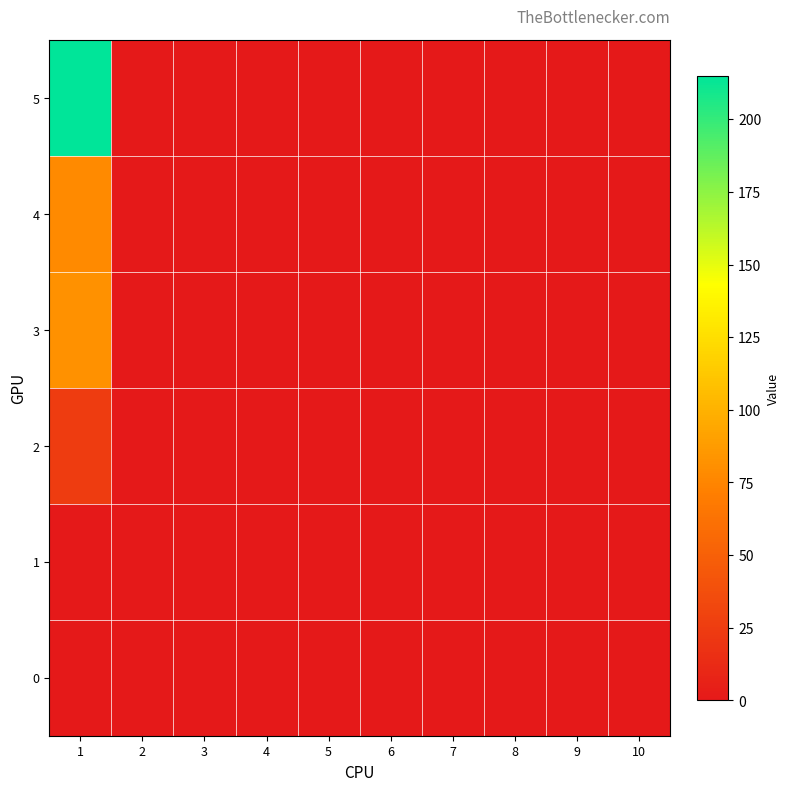

Reading left to right, transcribe all the data shown in this chart.

0: 1=0	2=0	3=0	4=0	5=0	6=0	7=0	8=0	9=0	10=0
1: 1=0	2=0	3=0	4=0	5=0	6=0	7=0	8=0	9=0	10=0
2: 1=25	2=0	3=0	4=0	5=0	6=0	7=0	8=0	9=0	10=0
3: 1=82	2=0	3=0	4=0	5=0	6=0	7=0	8=0	9=0	10=0
4: 1=78	2=0	3=0	4=0	5=0	6=0	7=0	8=0	9=0	10=0
5: 1=215	2=0	3=0	4=0	5=0	6=0	7=0	8=0	9=0	10=0